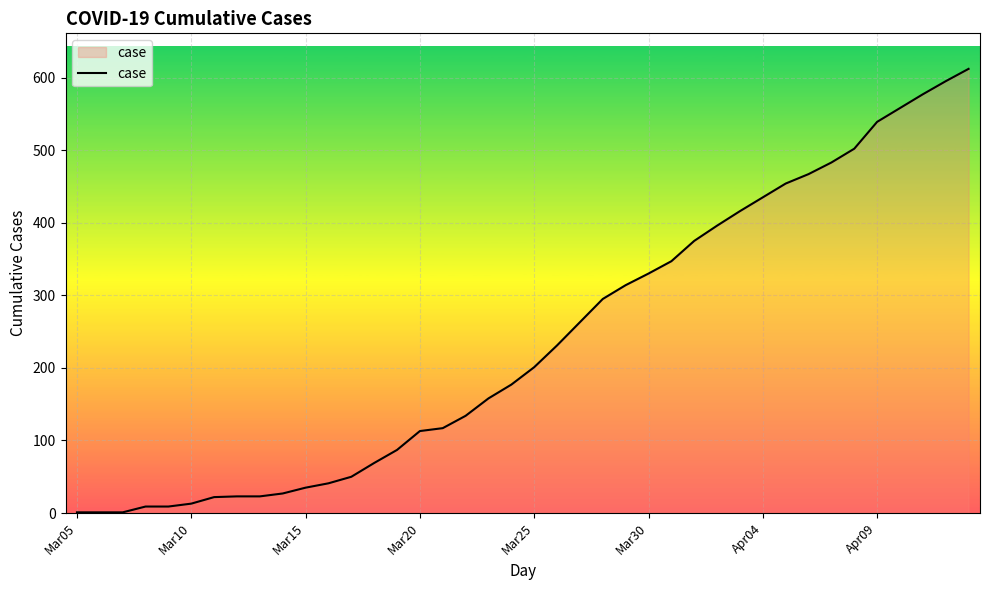

What is the difference between the maximum and minimum values?

611